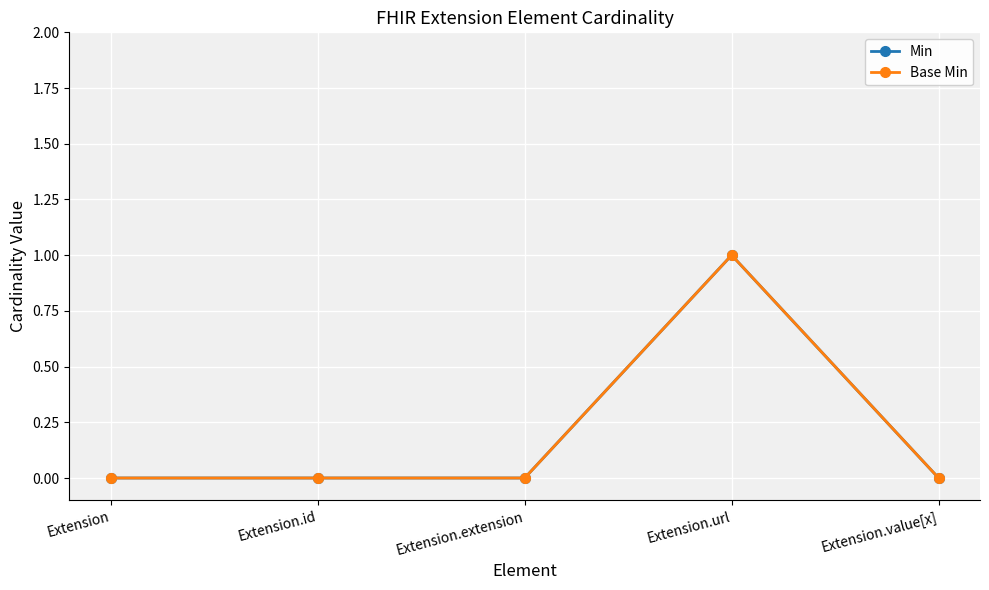

List the labels in order of Min value, largest first.

Extension.url, Extension, Extension.id, Extension.extension, Extension.value[x]